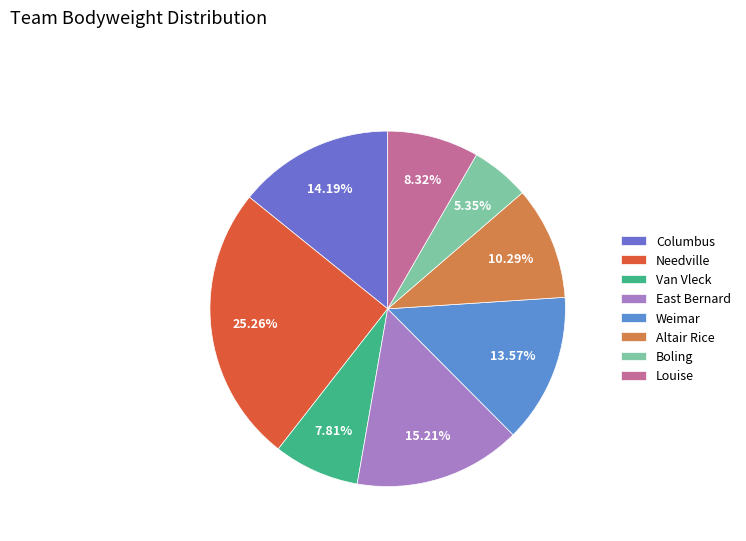

What percentage is NOT represented by East Bernard?

84.8%